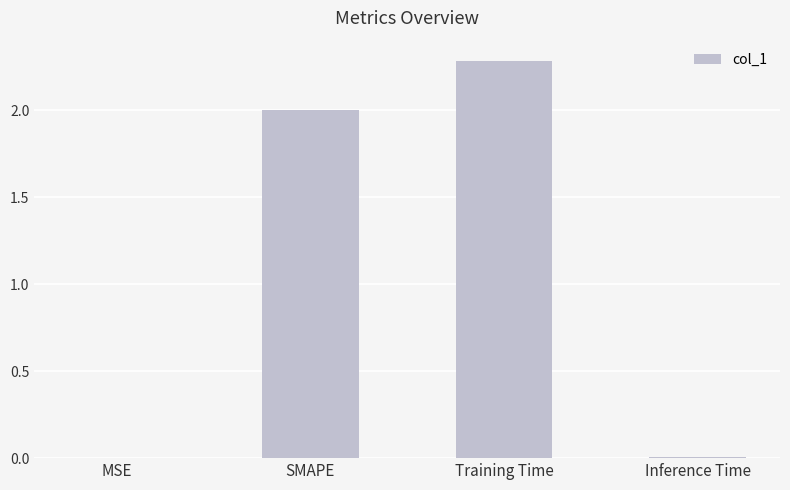

Are the bars horizontal?

No